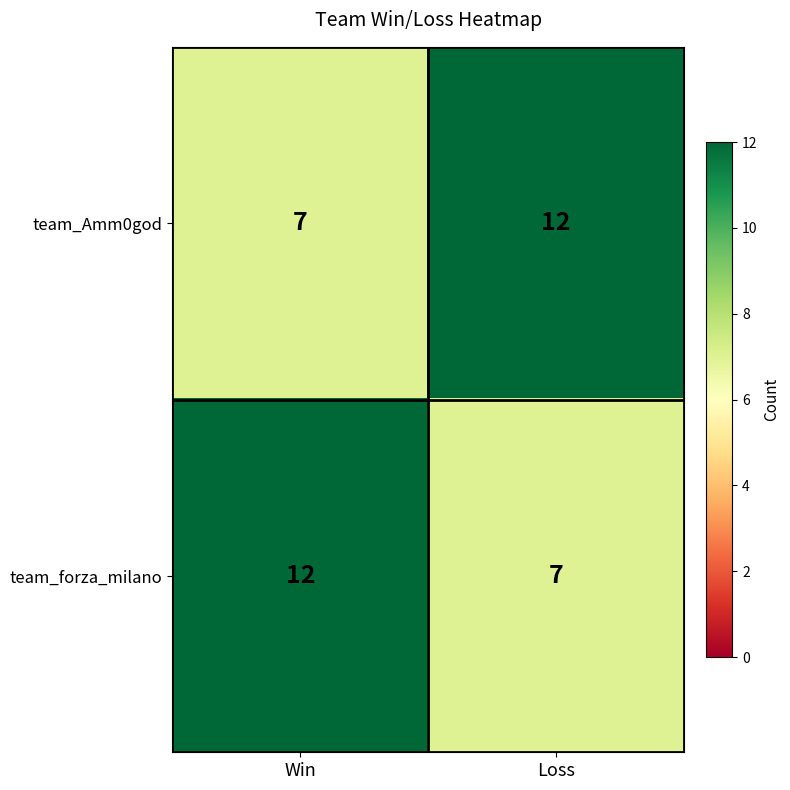

What is the total value across all series at Win?

19